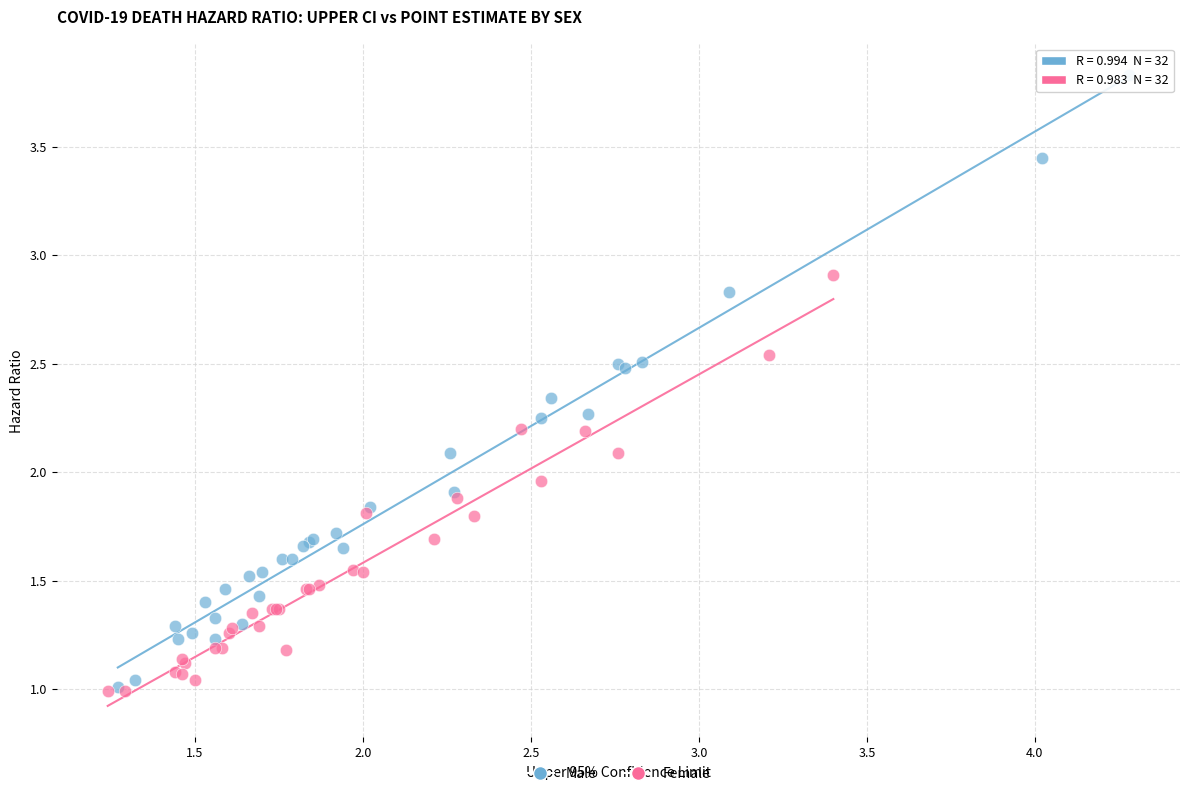

Which series has the widest spread of Y values?

Male